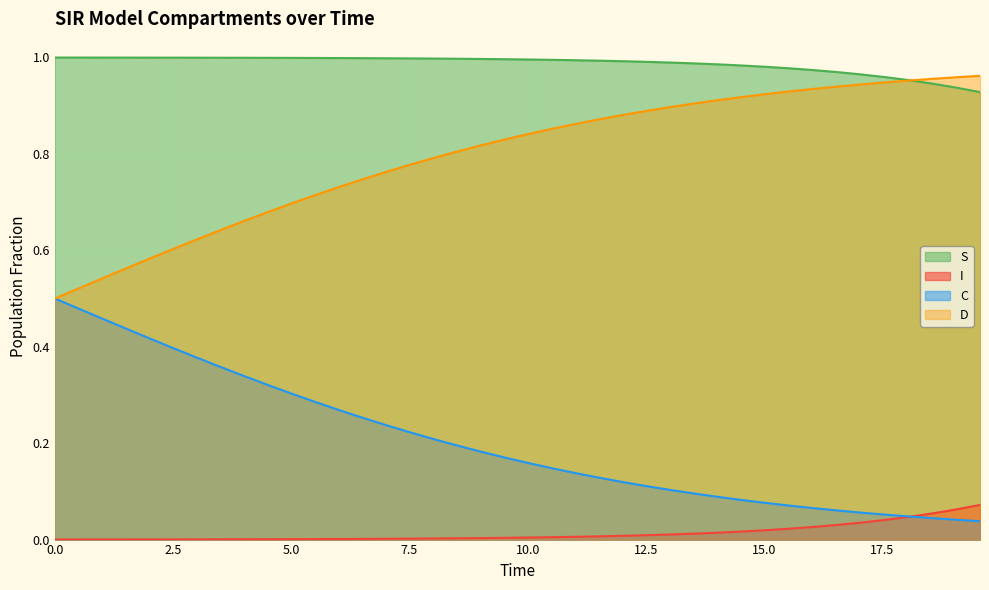

Which series has the largest total across all categories?

S